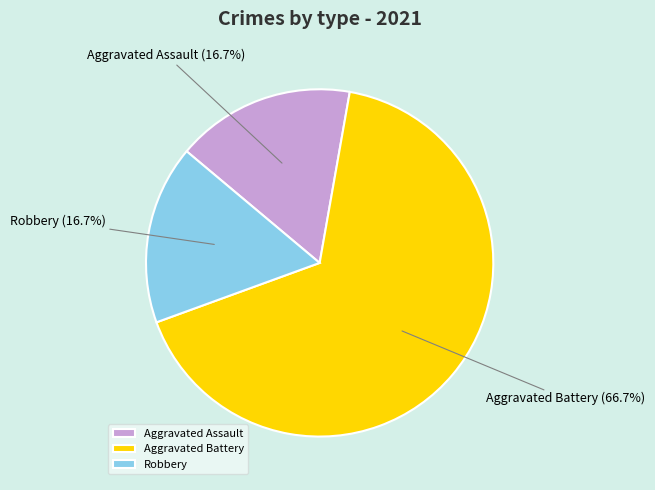

Which category has the biggest portion of the pie?

Aggravated Battery